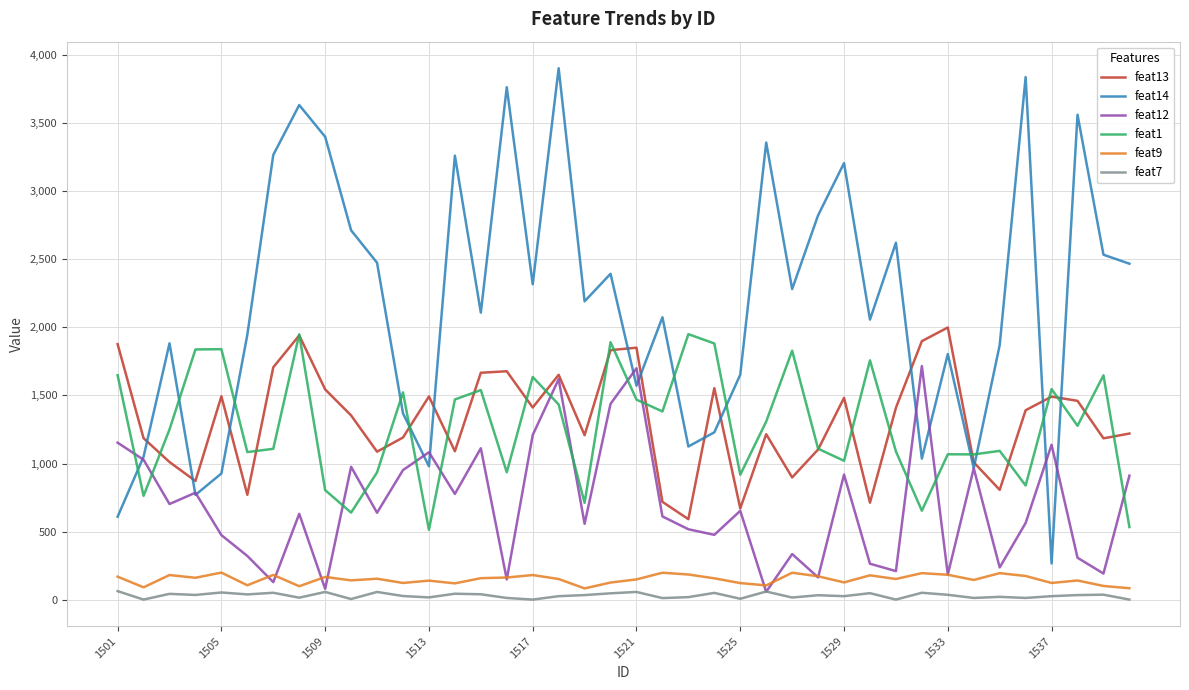

Which series has the largest range (max minus min)?

feat14